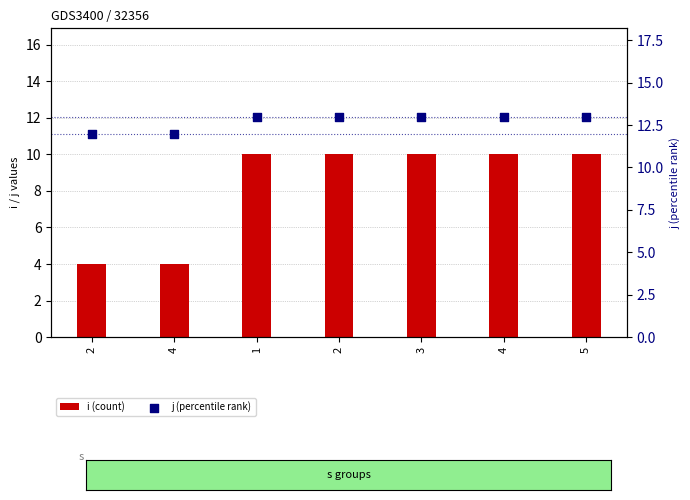

At how many categories does at least one series exceed 8?

7